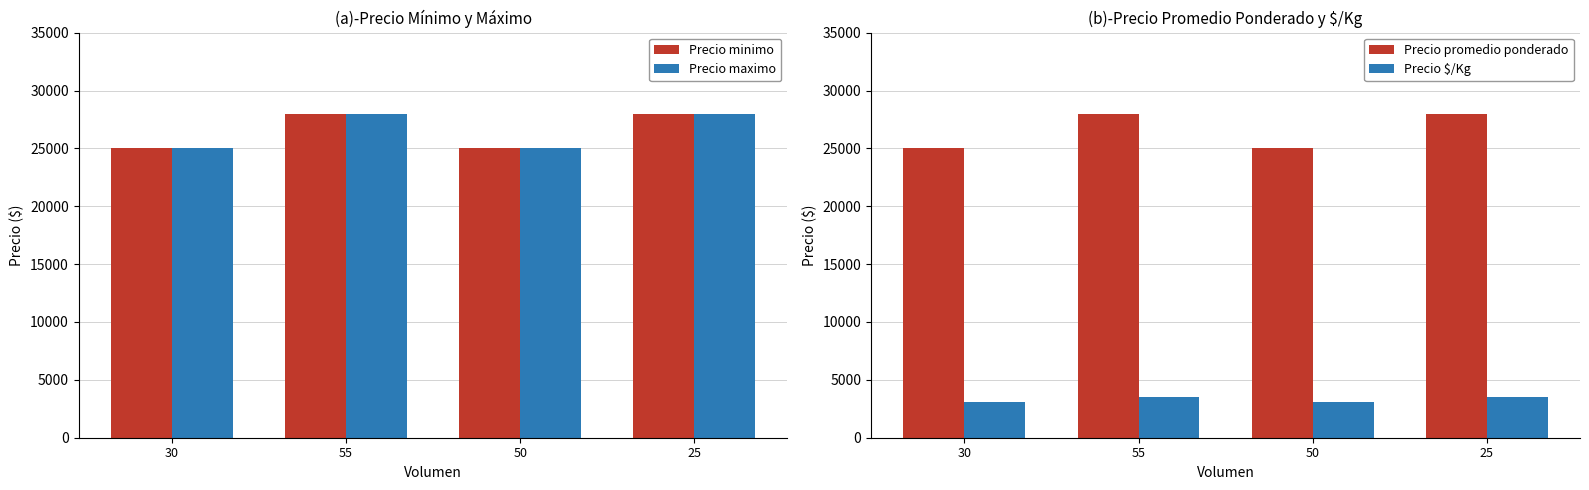

Reading left to right, list all the values displayed in this chart.

Precio minimo: 30=25000	55=28000	50=25000	25=28000
Precio maximo: 30=25000	55=28000	50=25000	25=28000
Precio promedio ponderado: 30=25000	55=28000	50=25000	25=28000
Precio $/Kg: 30=3125	55=3500	50=3125	25=3500